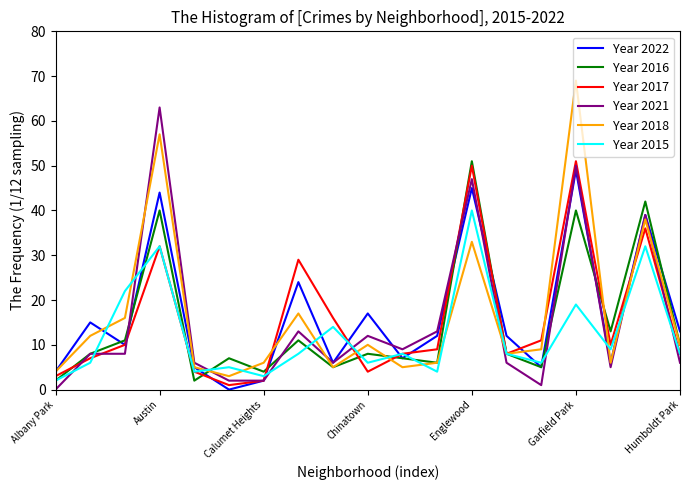

True or false: Year 2018 and Year 2021 intersect in this chart.

True